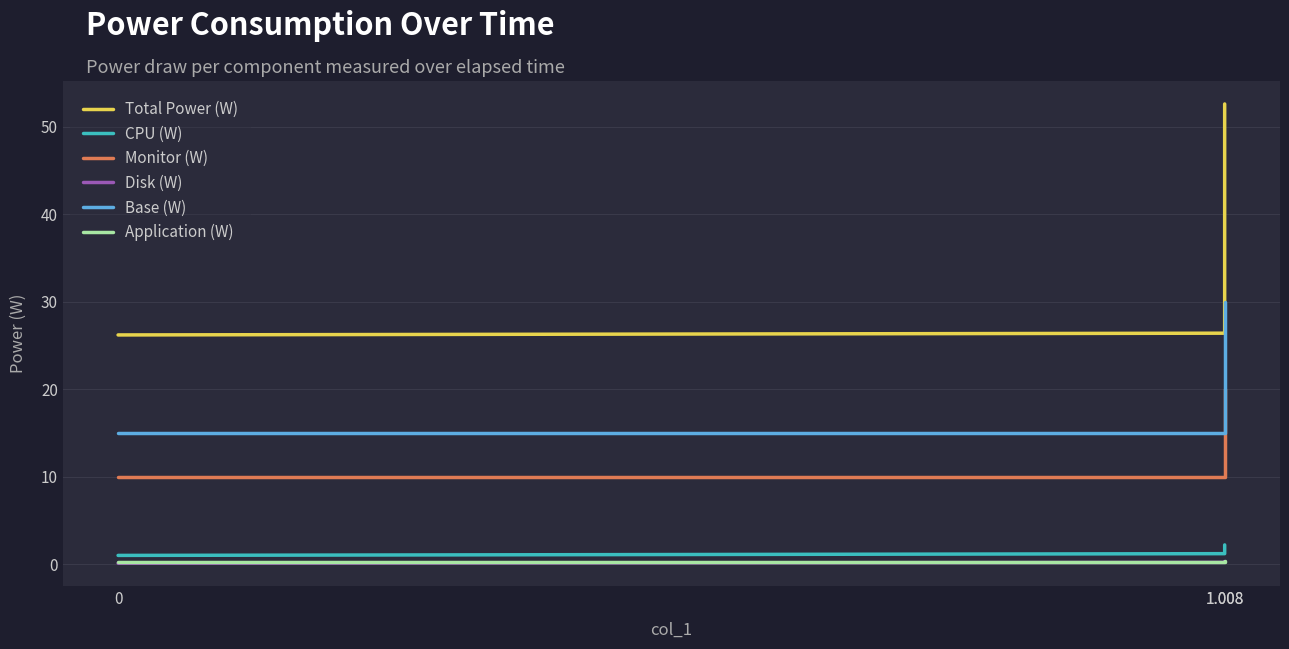

What is the difference between the second highest and minimum values in the Disk (W) series?

0.1